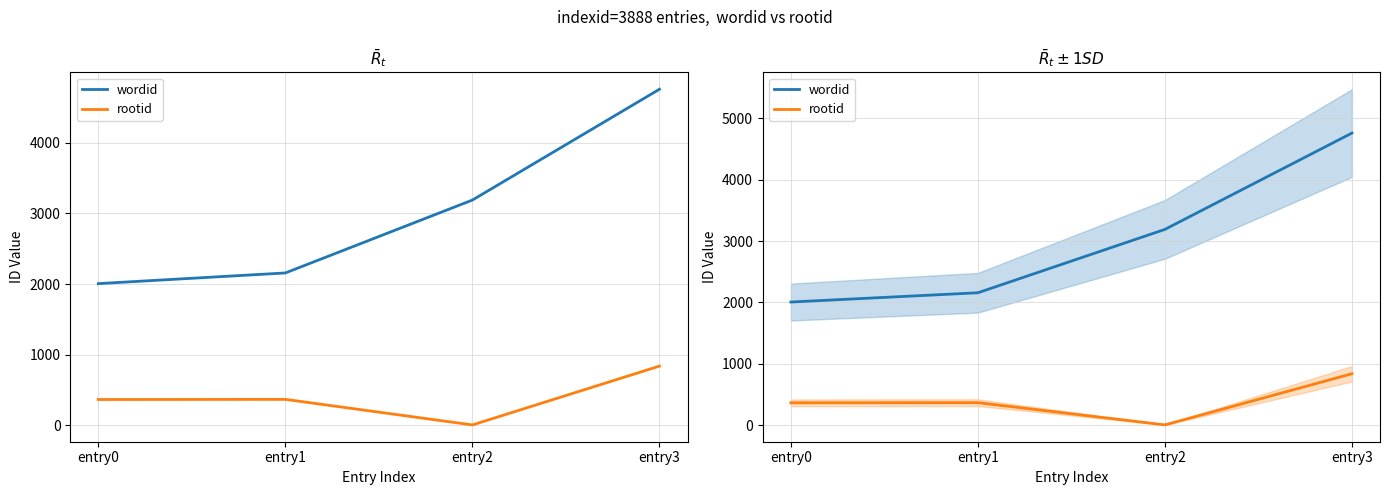

What is the difference between the wordid values at entry2 and entry0?

1183